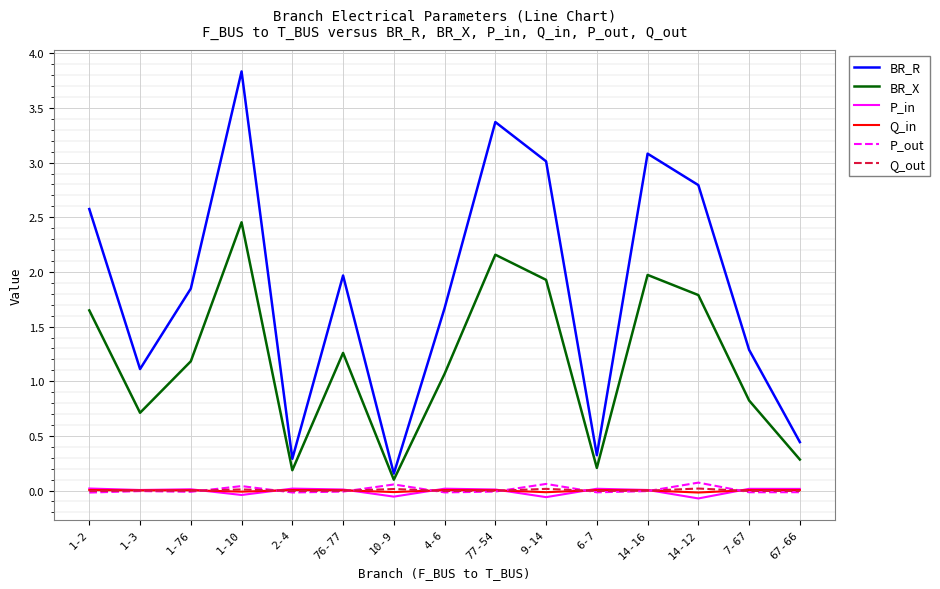

True or false: Q_out and BR_R intersect in this chart.

False